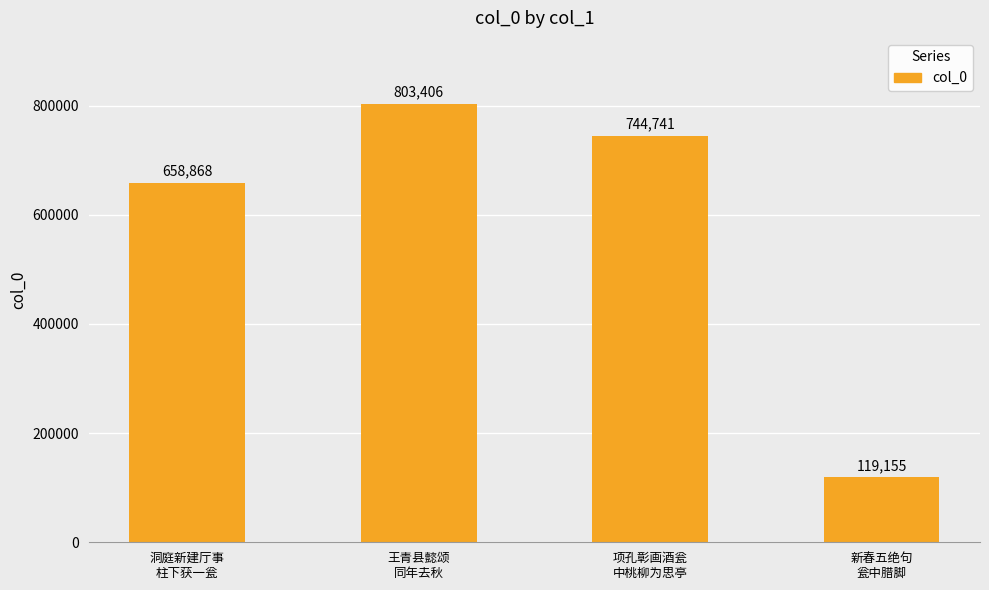

Rank the categories by value from lowest to highest.

新春五绝句
瓮中腊脚, 洞庭新建厅事
柱下获一瓮, 项孔彰画酒瓮
中桃柳为思亭, 王青县懿颂
同年去秋